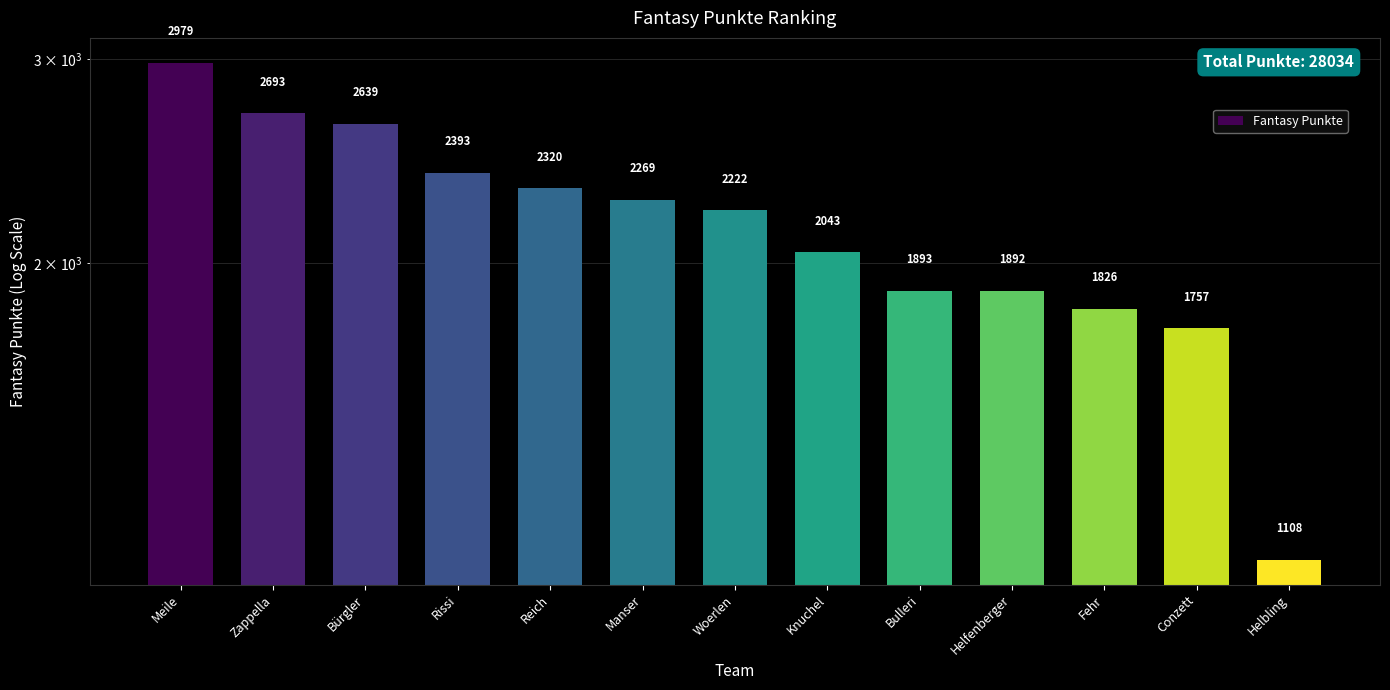

What is the average value?

2156